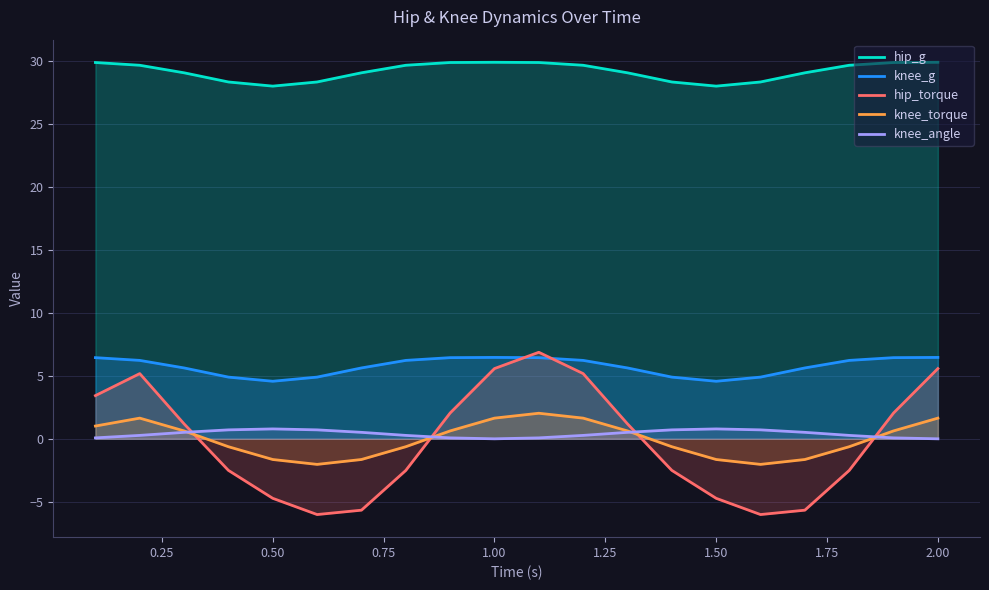

True or false: knee_g and knee_angle intersect in this chart.

False